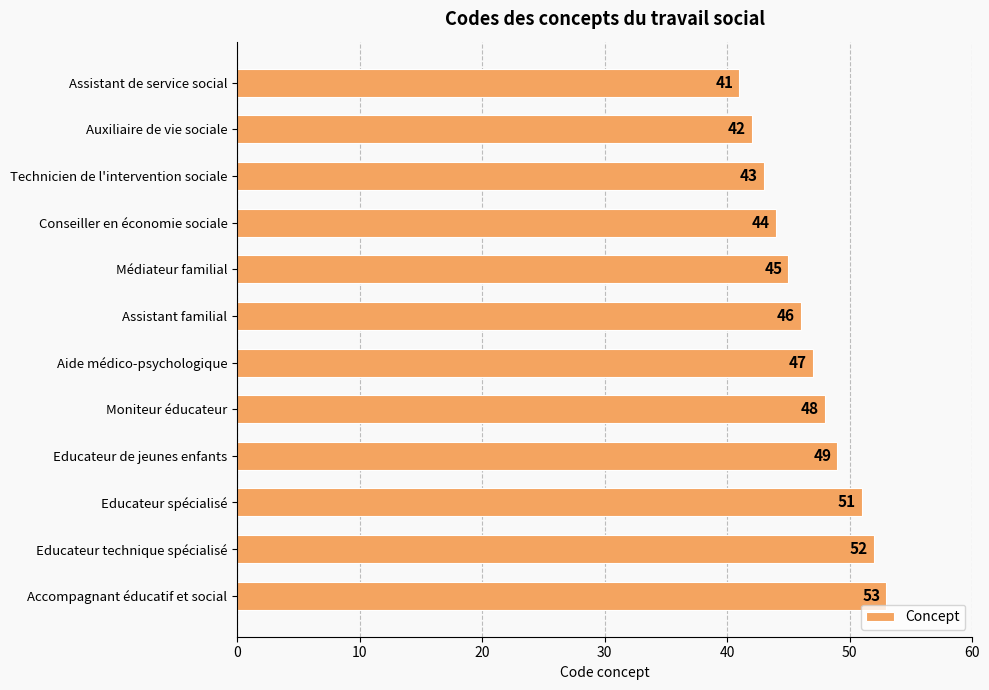

What is the ratio of the value at Educateur technique spécialisé to the value at Assistant familial?

1.1